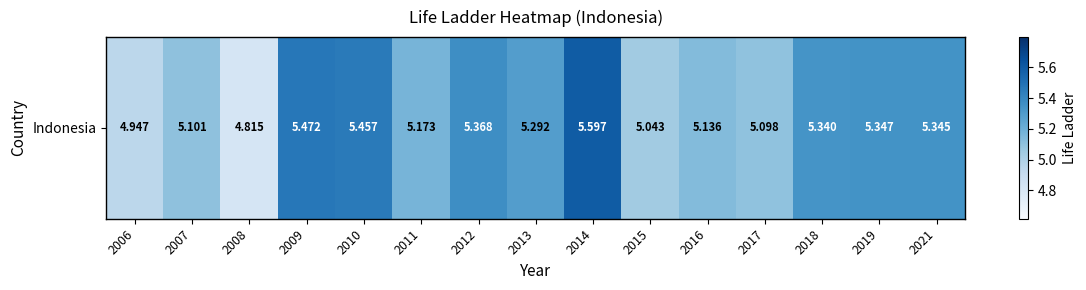

The value at 2014 is 7.7. True or false?

False